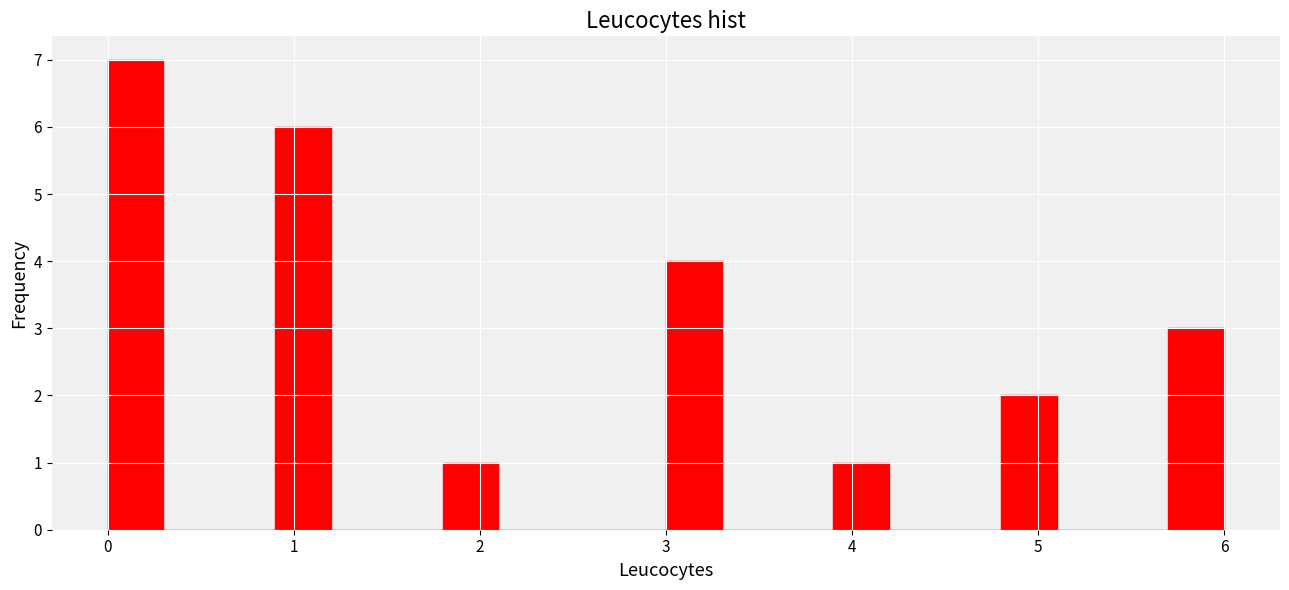

Read against the x-axis, roughly where is the centre of the tallest bar?

0.2